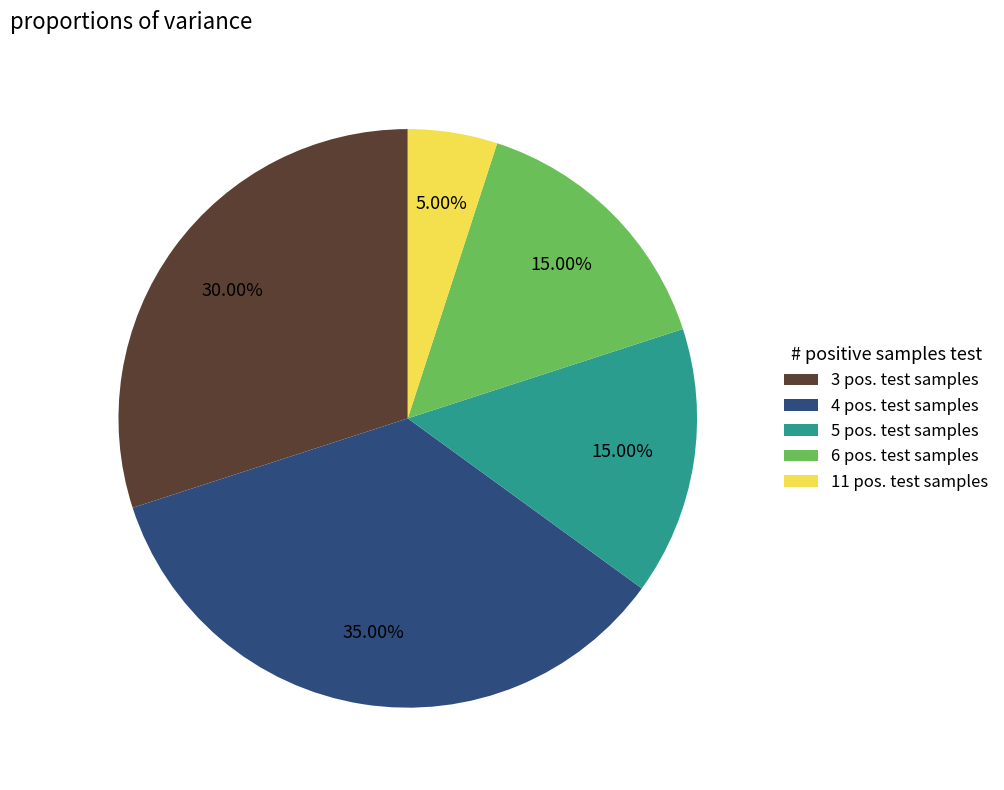

What is the ratio of the value at 4 pos. test samples to the value at 3 pos. test samples?

1.2